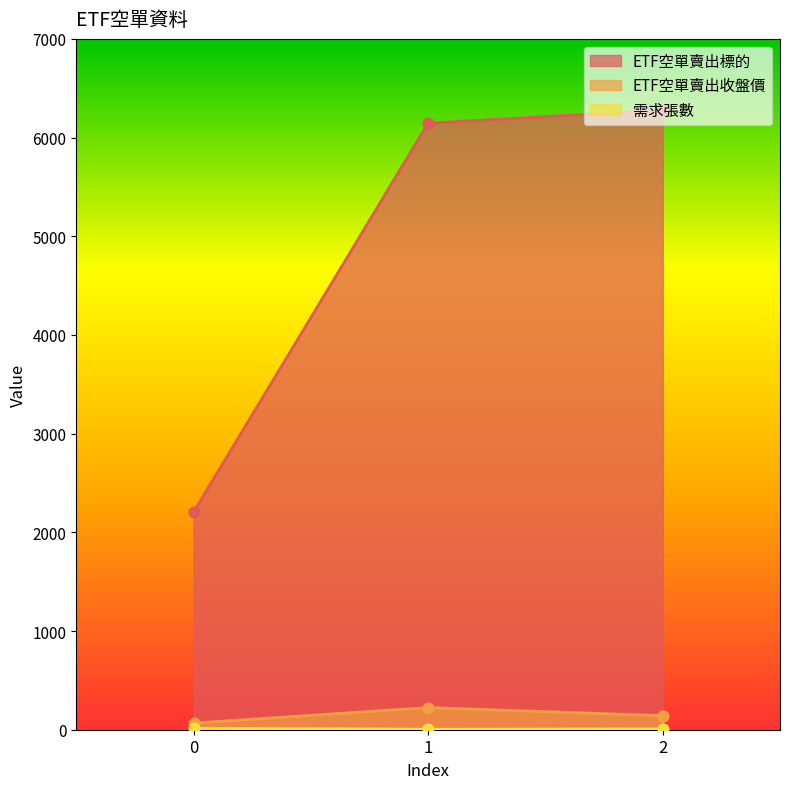

Which series has the largest total across all categories?

ETF空單賣出標的